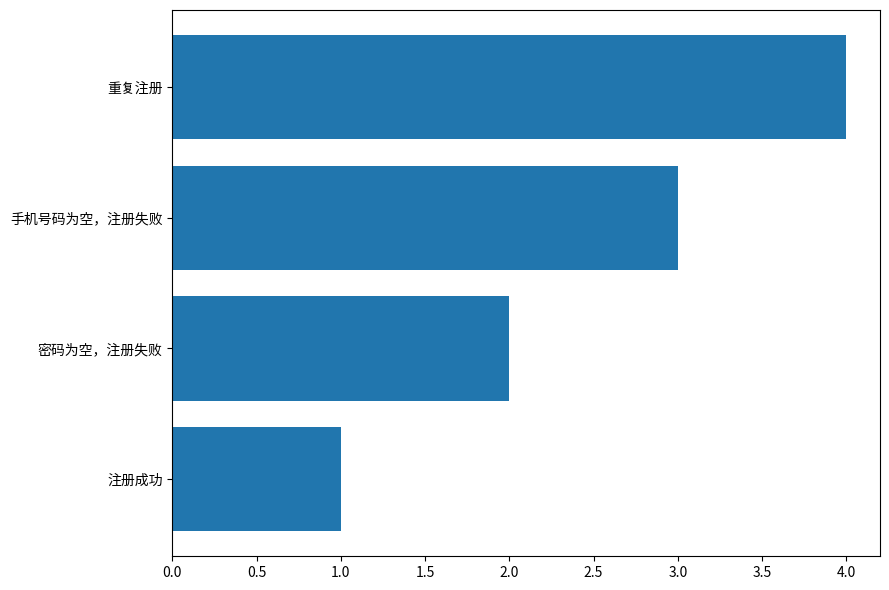

How many bars are there in total?

4